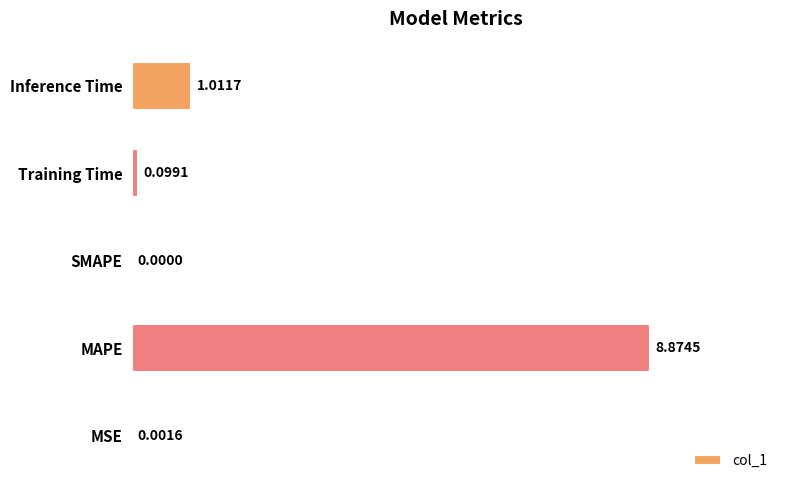

At which label is the value closest to 4?

Inference Time